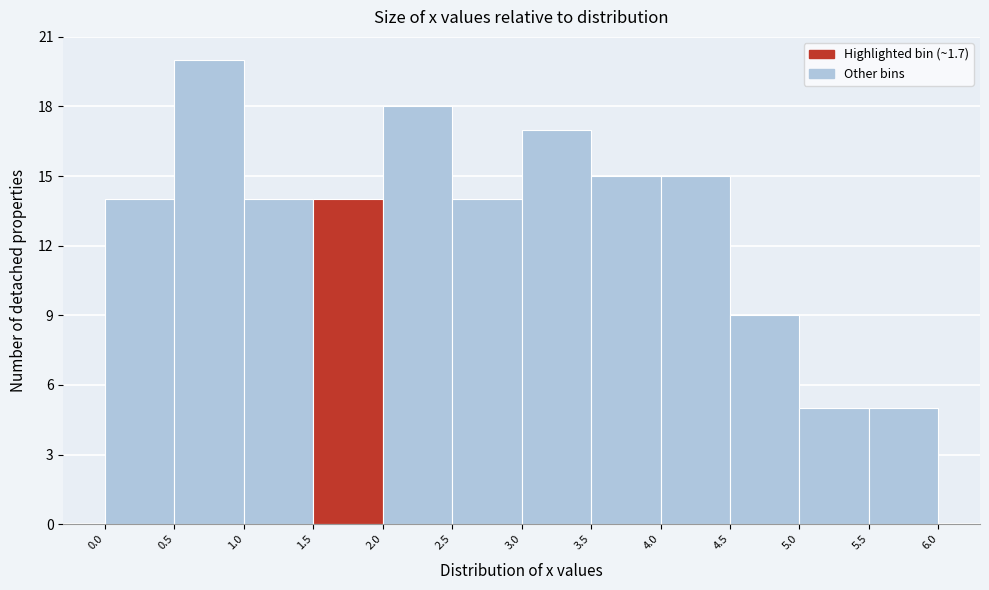

Reading left to right, list every bar in this chart as the range it spans on the x-axis followed by its height. The values are not printed on the chart, so give them approximately, as read against the axis.

0.0 to 0.5: 14
0.5 to 1.0: 20
1.0 to 1.5: 14
1.5 to 2.0: 14
2.0 to 2.5: 18
2.5 to 3.0: 14
3.0 to 3.5: 17
3.5 to 4.0: 15
4.0 to 4.5: 15
4.5 to 5.0: 9
5.0 to 5.5: 5
5.5 to 6.0: 5